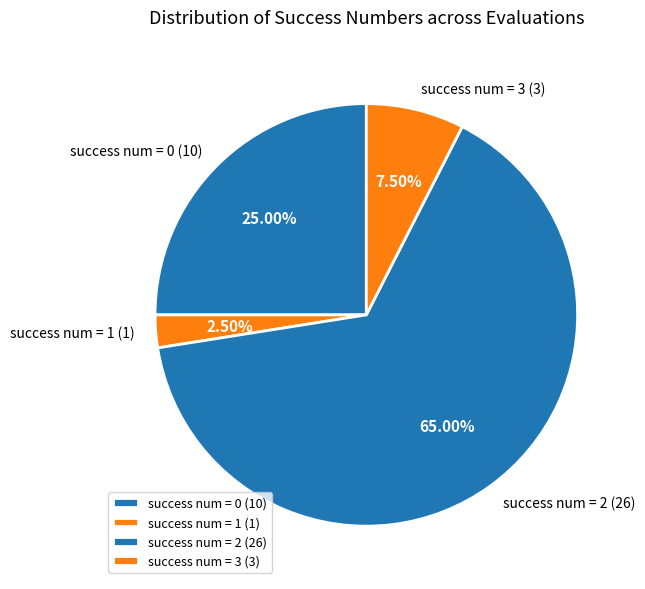

How many slices are in this pie chart?

4